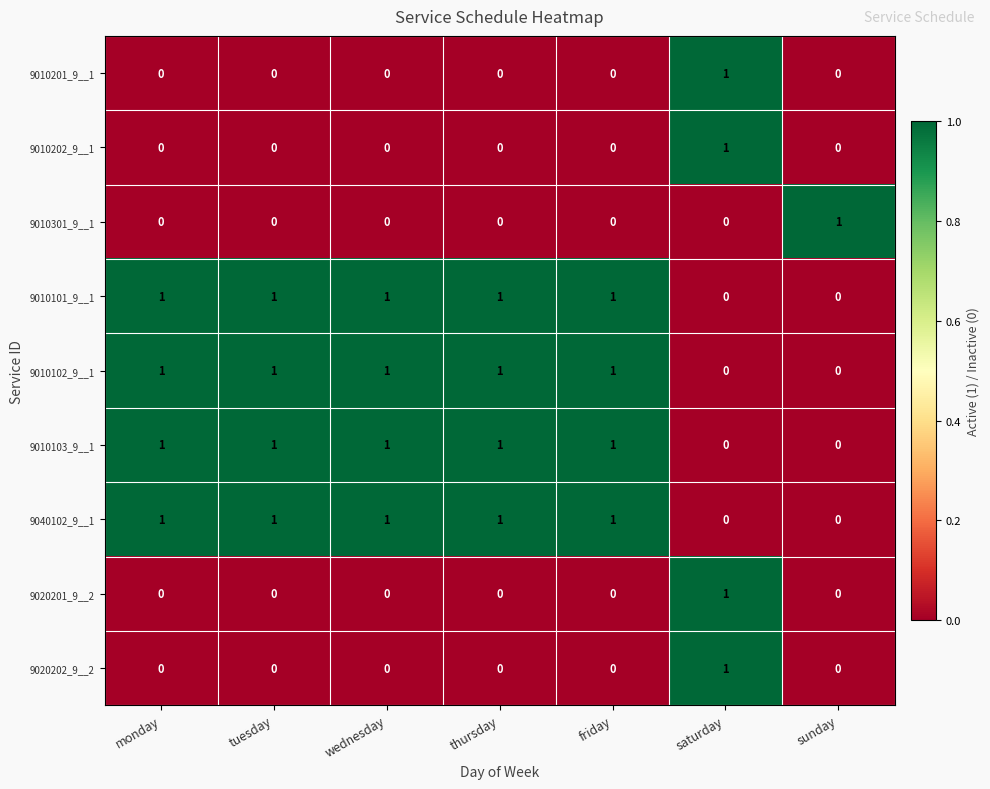

The value of 9010202_9__1 at friday is -1. True or false?

False